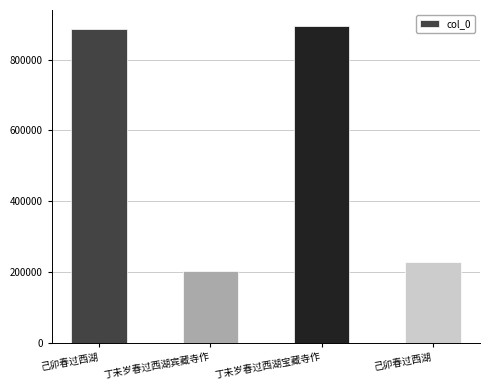

Are the bars horizontal?

No